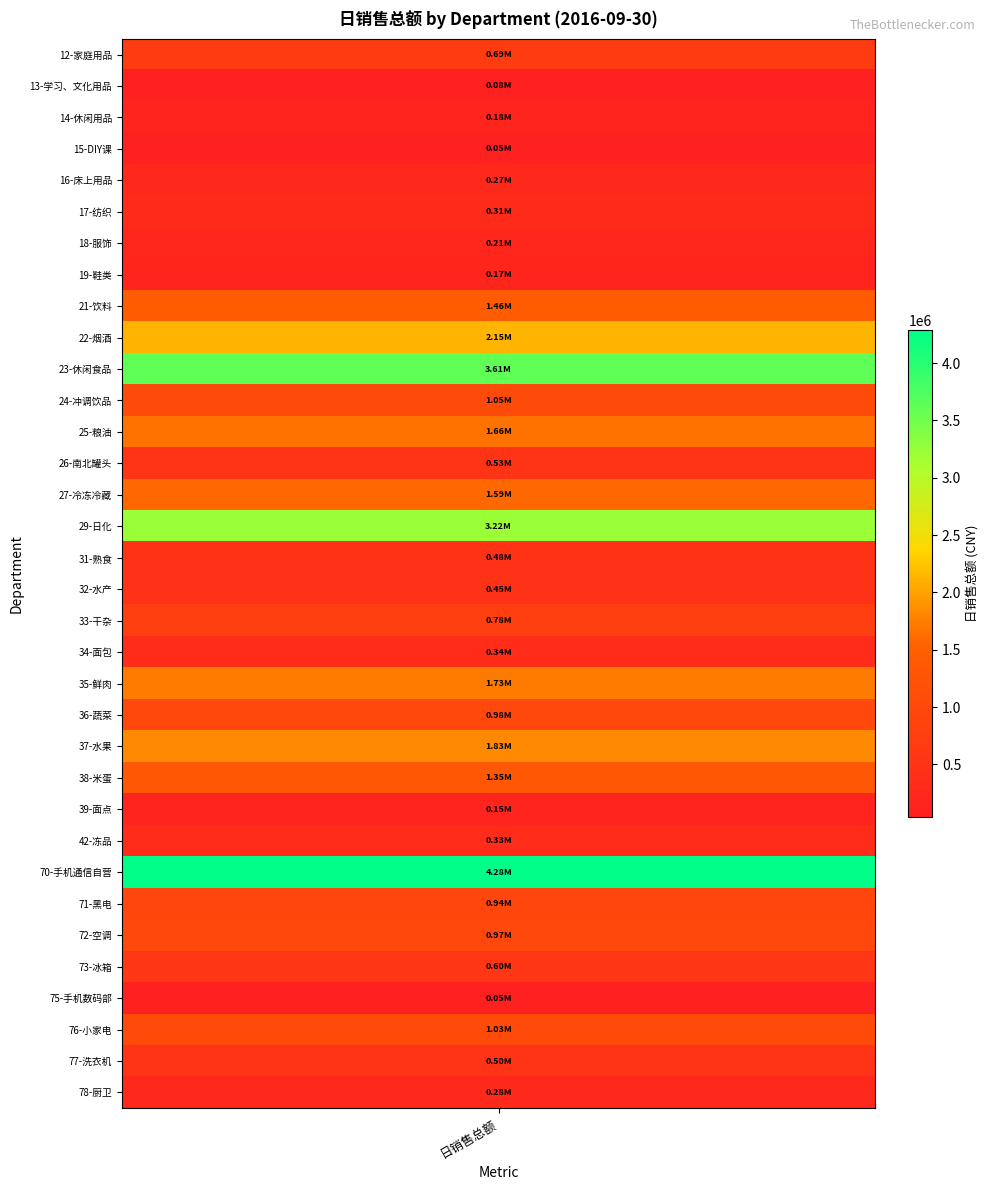

Reading left to right, extract all data points from this chart.

values=686757.7	1=82864.2	2=176375.4	3=52380.5	4=265671.2	5=313436.2	6=212334.6	7=174482.4	8=1457558.4	9=2146658.2	10=3606406.0	11=1047358.0	12=1659824.3	13=525055.5	14=1588861.6	15=3218197.5	16=479259.3	17=454971.7	18=778969.9	19=336769.2	20=1732564.7	21=975170.0	22=1827903.0	23=1352767.8	24=149357.2	25=331811.8	26=4284245.9	27=943714.6	28=973803.1	29=600893.5	30=45547.0	31=1033055.5	32=502731.7	33=276096.7